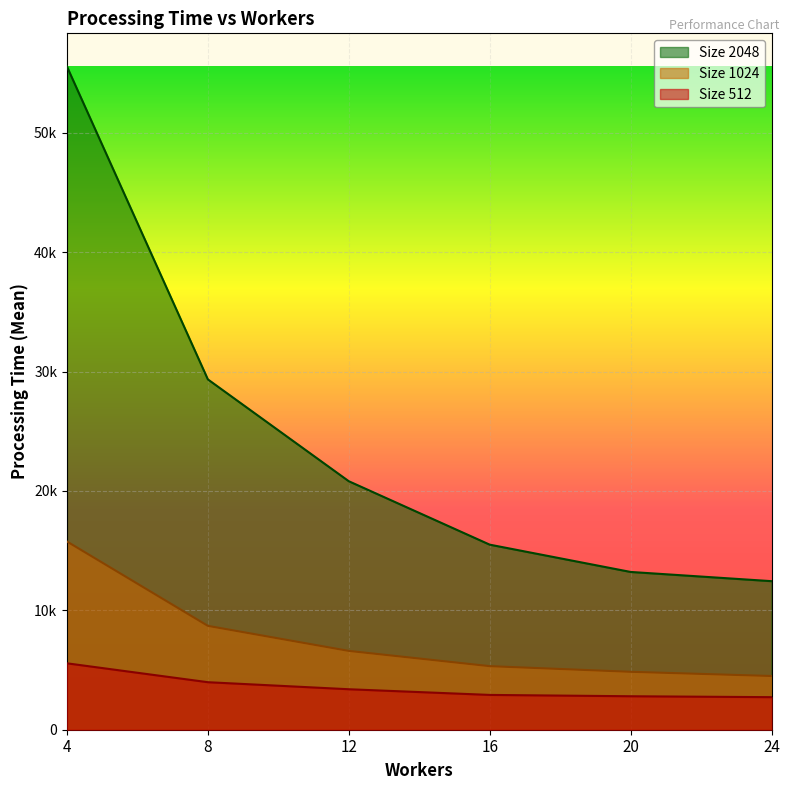

What is the spread (max minus min) of values at 4?

49985.8